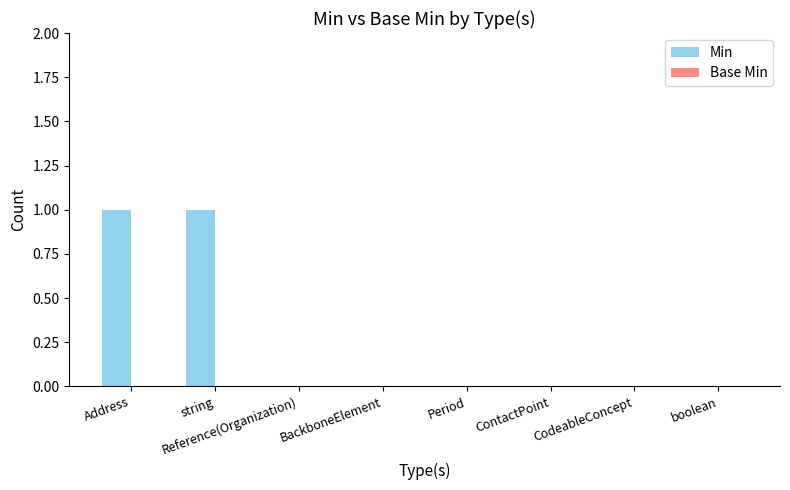

Is it true that the value at ContactPoint is 0?

True